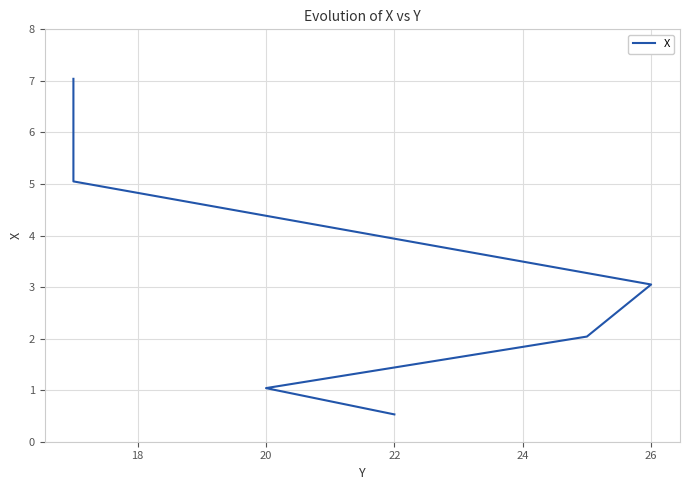

Is this an area chart (filled region under the line)?

No